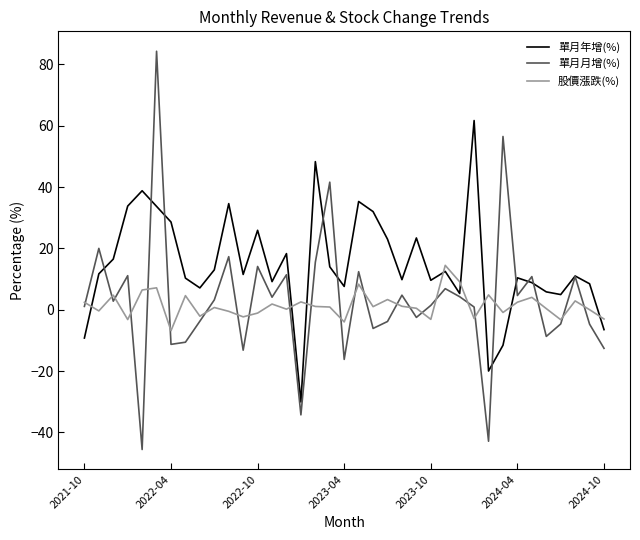

What is the difference between the maximum and minimum values in the 股價漲跌(%) series?

21.3